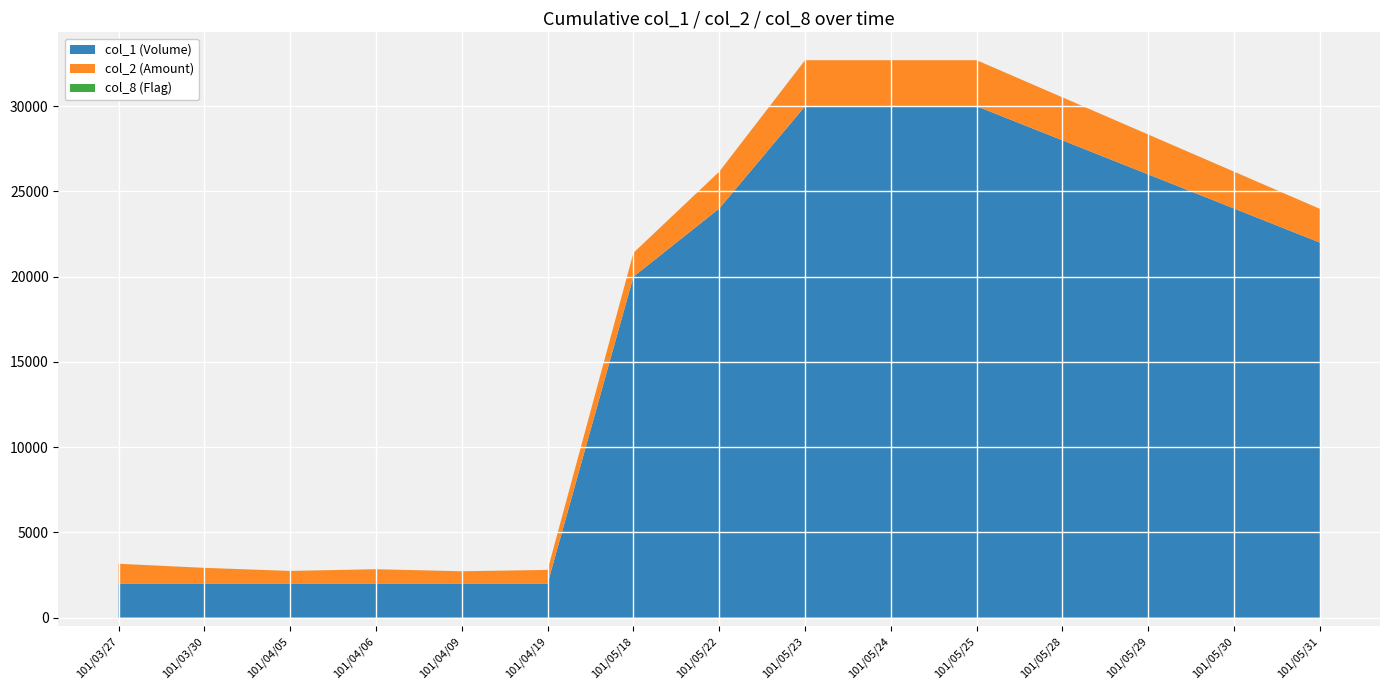

Reading left to right, extract all data points from this chart.

col_1 (Volume): 101/03/27=2000	101/03/30=2000	101/04/05=2000	101/04/06=2000	101/04/09=2000	101/04/19=2000	101/05/18=20000	101/05/22=24000	101/05/23=30000	101/05/24=30000	101/05/25=30000	101/05/28=28000	101/05/29=26000	101/05/30=24000	101/05/31=22000
col_2 (Amount): 101/03/27=1160	101/03/30=920	101/04/05=740	101/04/06=840	101/04/09=720	101/04/19=800	101/05/18=1400	101/05/22=2160	101/05/23=2700	101/05/24=2700	101/05/25=2700	101/05/28=2520	101/05/29=2340	101/05/30=2160	101/05/31=1980
col_8 (Flag): 101/03/27=1	101/03/30=1	101/04/05=1	101/04/06=1	101/04/09=1	101/04/19=1	101/05/18=1	101/05/22=2	101/05/23=1	101/05/24=1	101/05/25=1	101/05/28=1	101/05/29=1	101/05/30=1	101/05/31=1